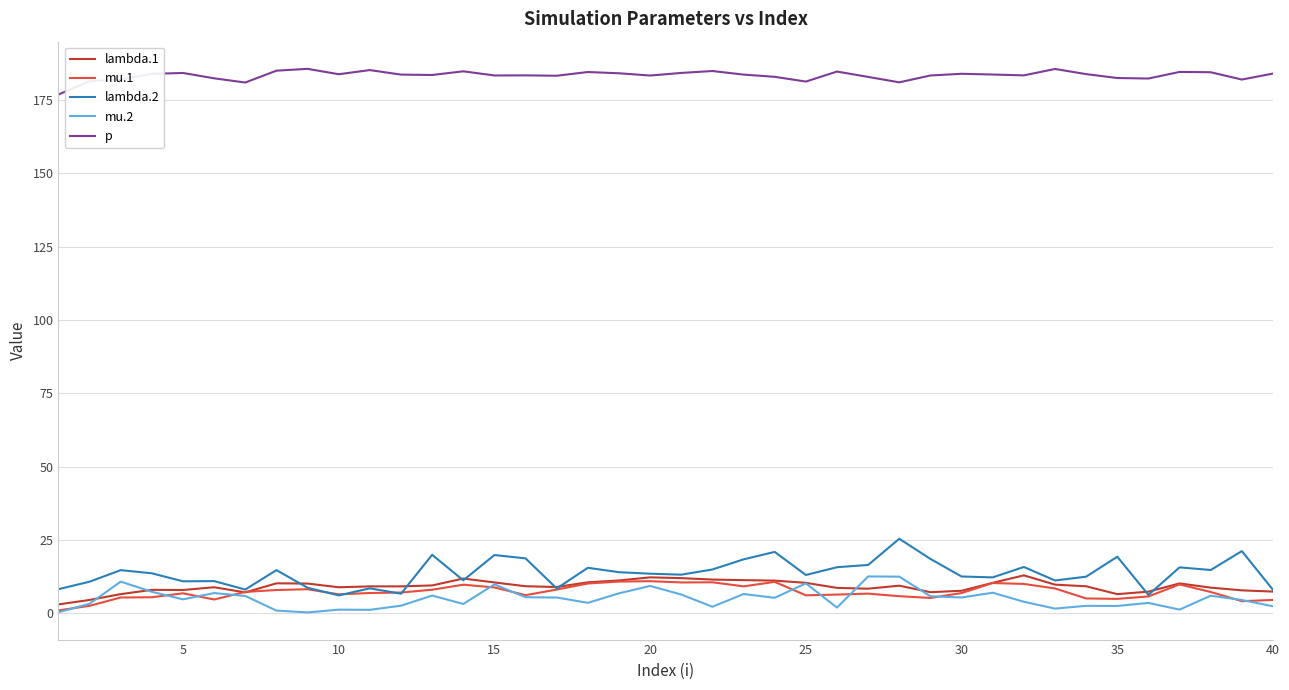

Which series has the largest total across all categories?

p